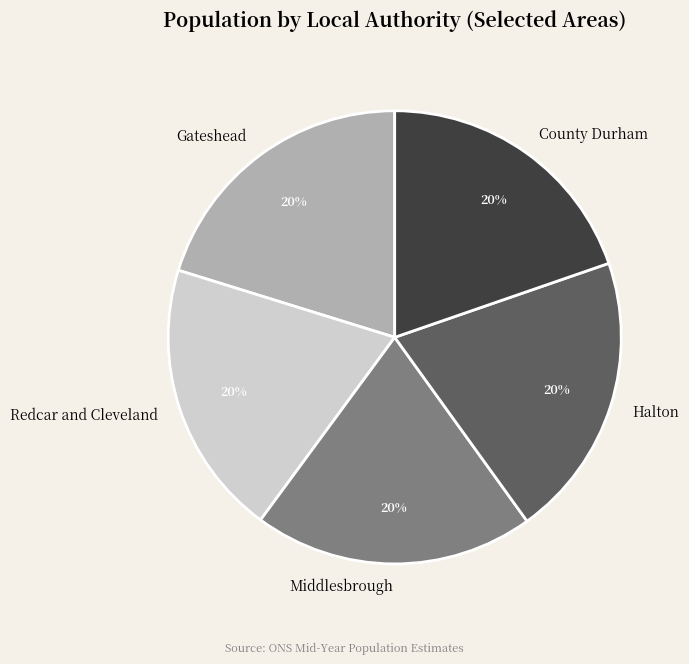

Is there any slice that represents more than half of the pie?

No